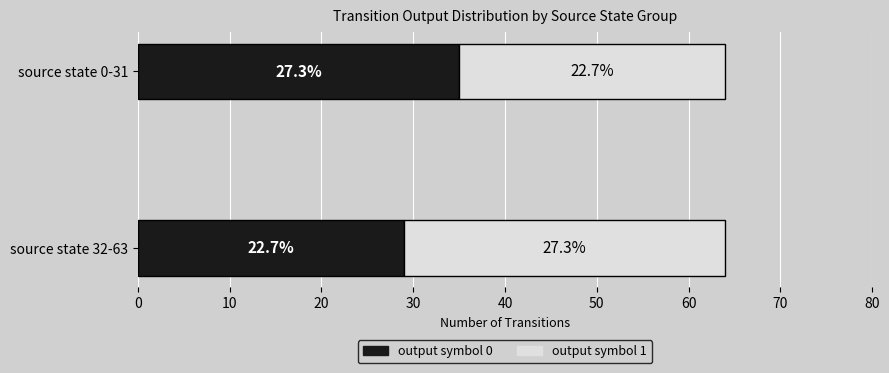

Reading left to right, transcribe all the data shown in this chart.

output symbol 0: 0=35	10=29
output symbol 1: 0=29	10=35